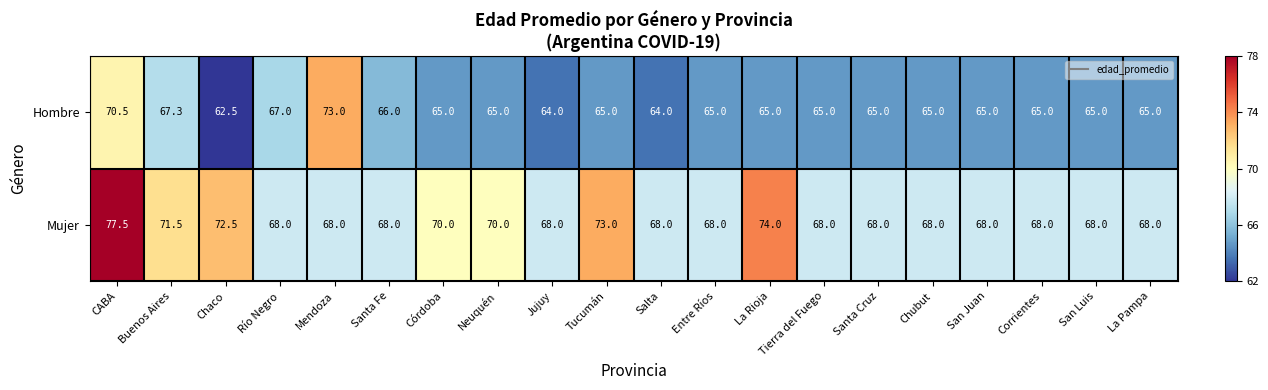

The value of Mujer at Corrientes is 68.0. True or false?

True